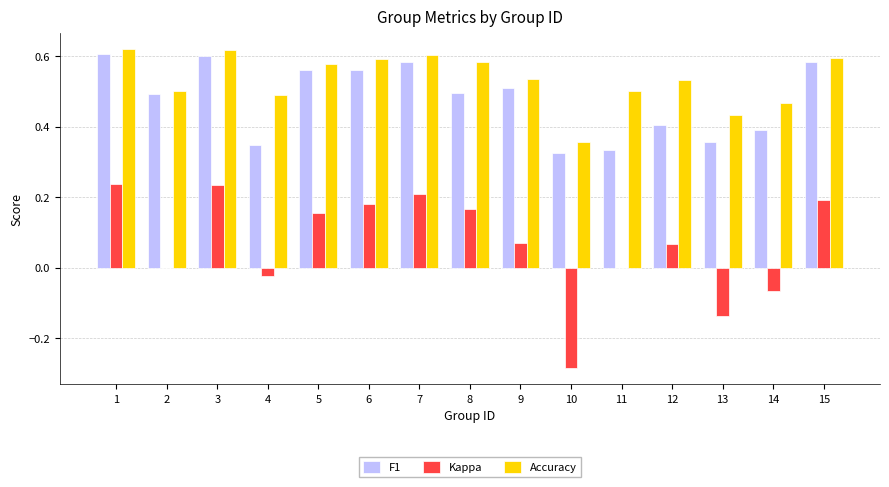

What is the sum of the Accuracy values at 12 and 4?

1.0